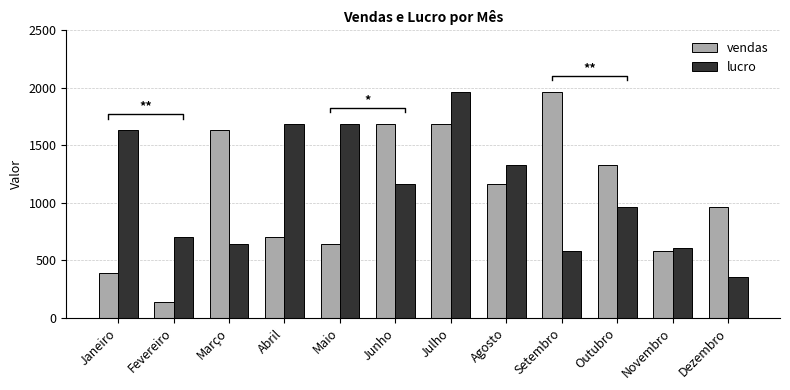

What is the sum of all lucro values?

13296